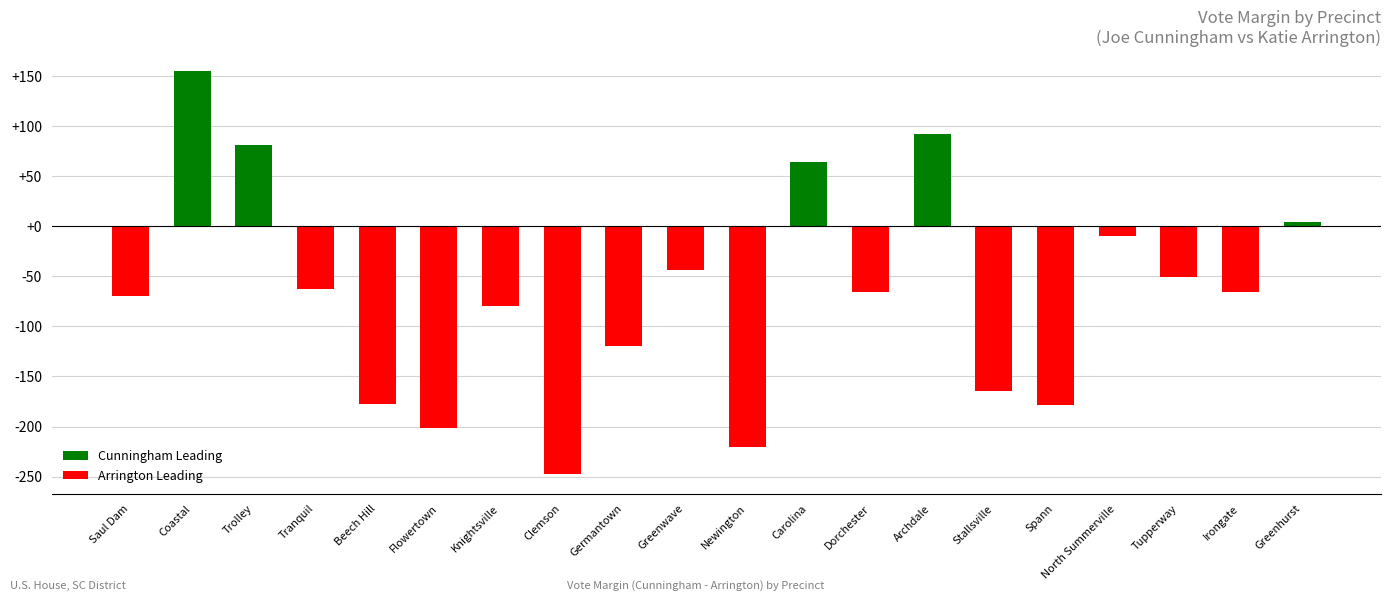

How many negative values are there?

15